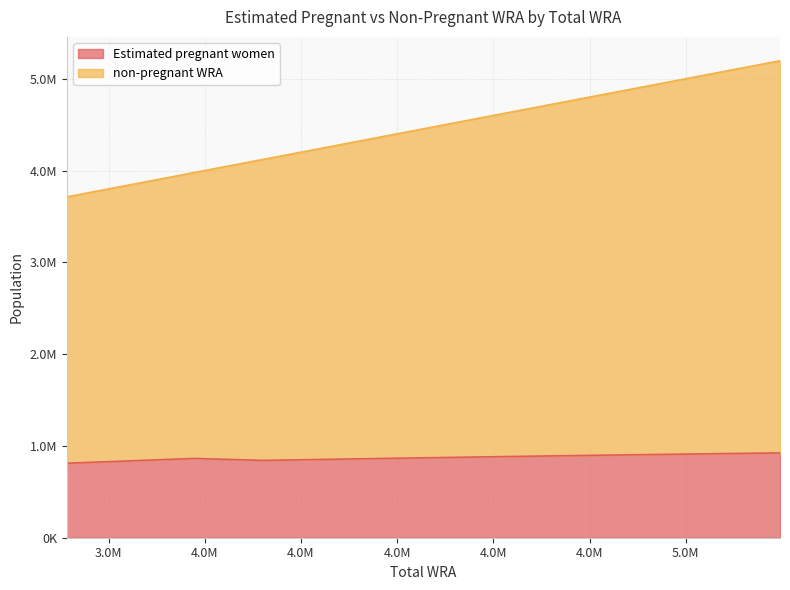

Where is Estimated pregnant women nearest to the value 867606?

4414000